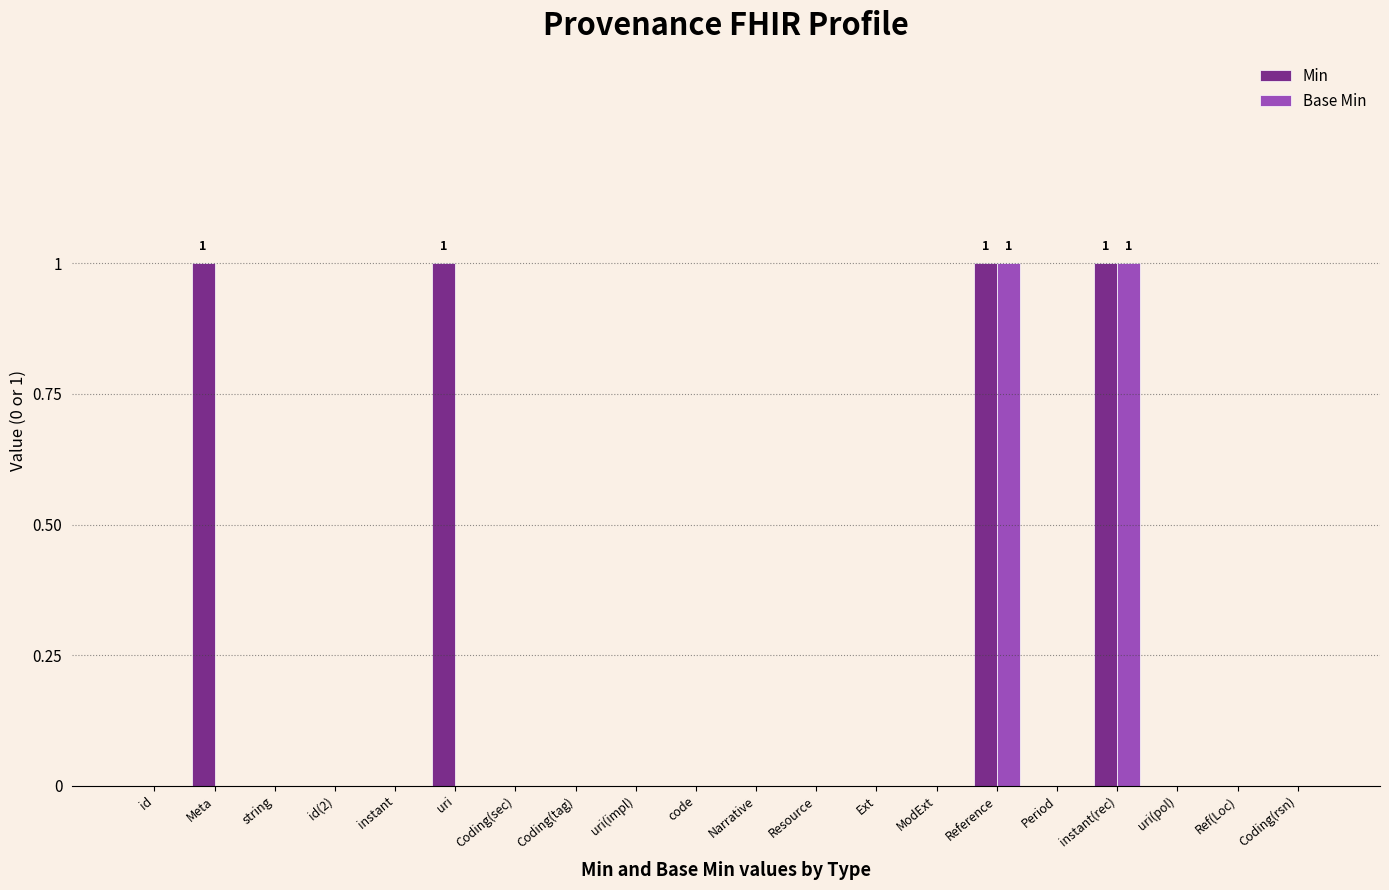

True or false: Base Min has a value of 1 at Coding(sec).

False